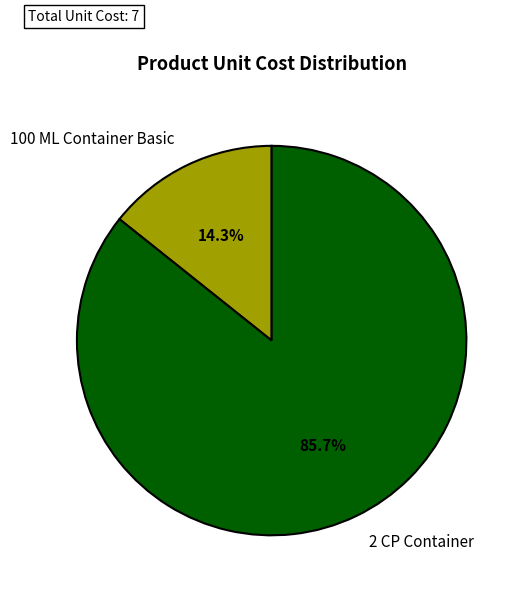

Approximately how many times larger is the value at 100 ML Container Basic compared to 2 CP Container?

0.2